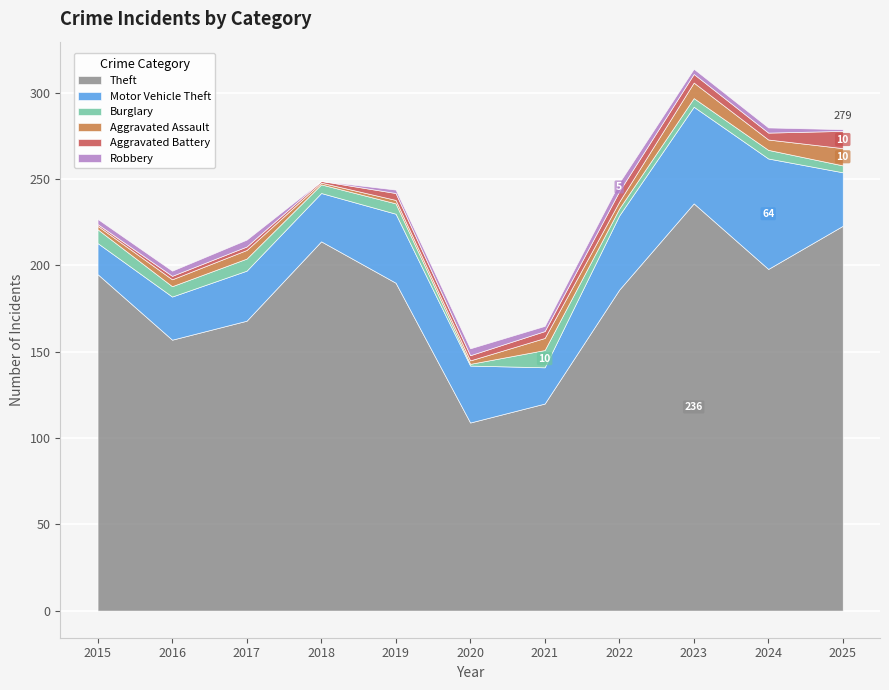

Which has a higher value, 2019 or 2018?

2018